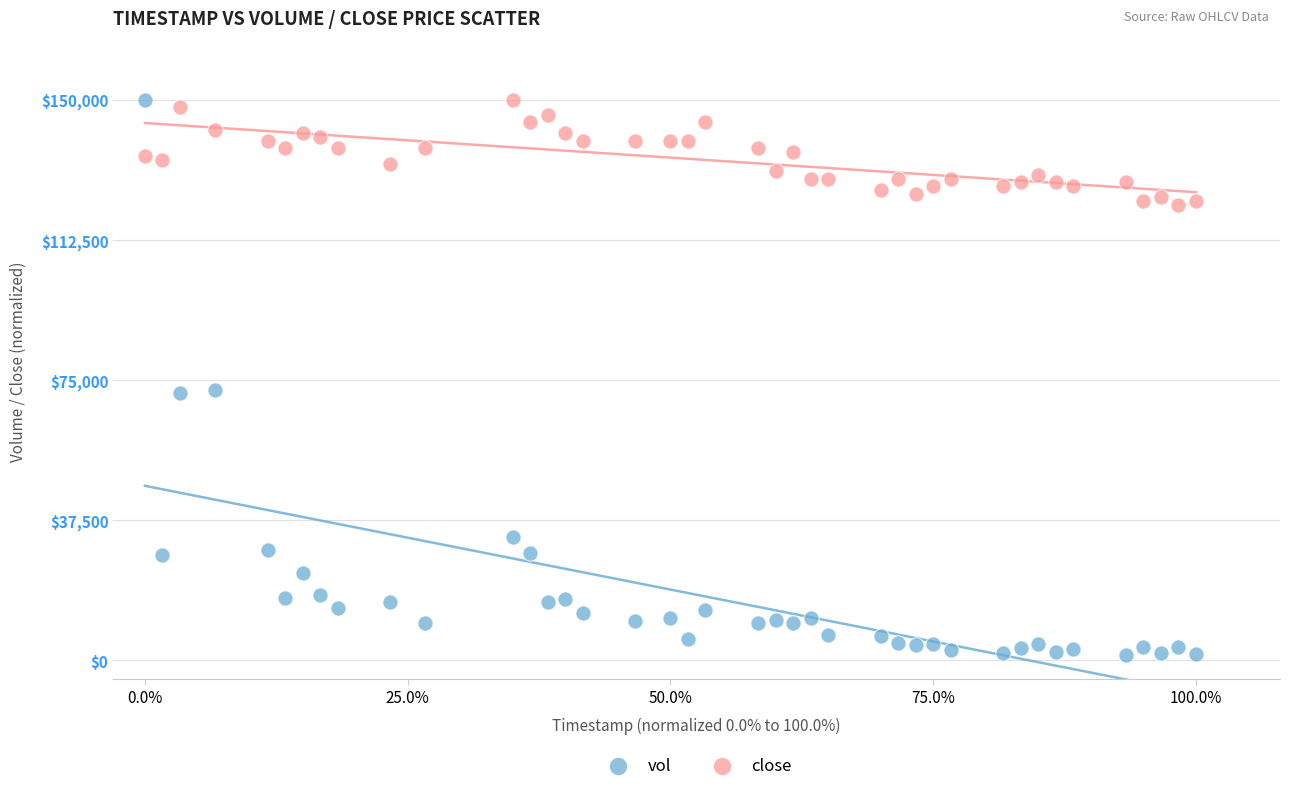

Across all data points, what is the range of X values (max minus min)?

100.0